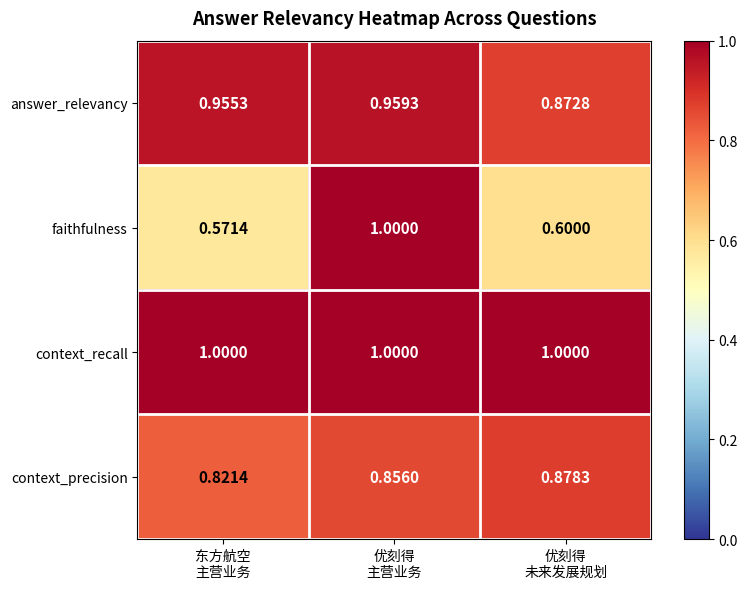

Rank the series by their average value, from highest to lowest.

context_recall, answer_relevancy, context_precision, faithfulness